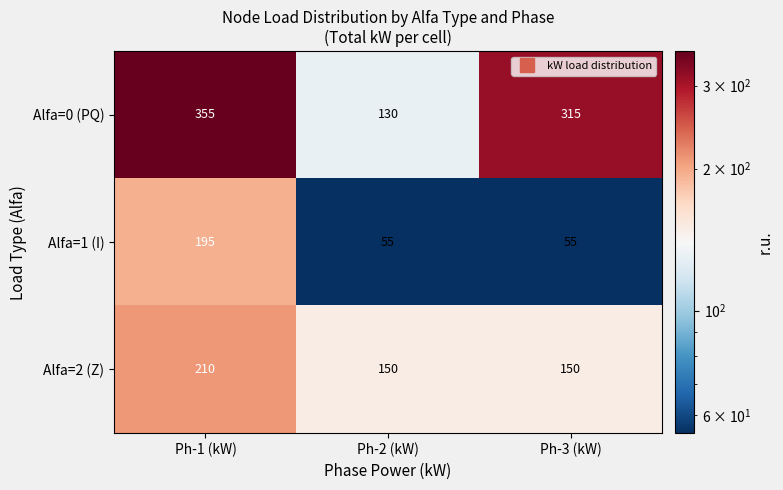

What is the total value across all series at Ph-3 (kW)?

520